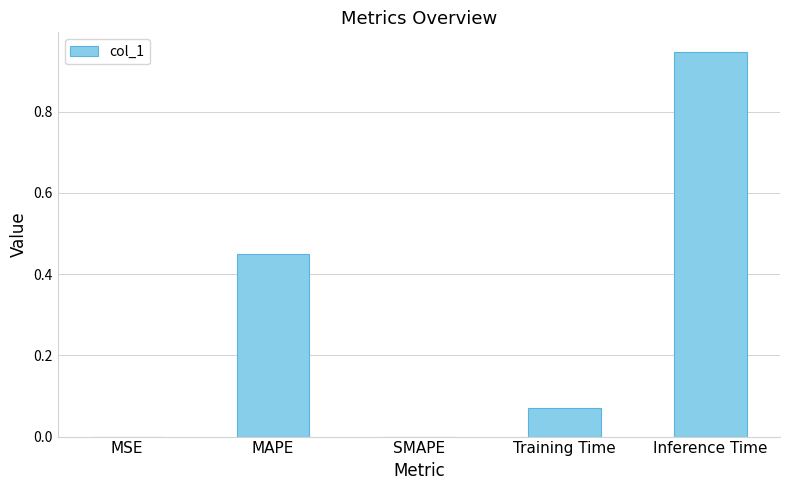

The value at SMAPE is 0.5. True or false?

False